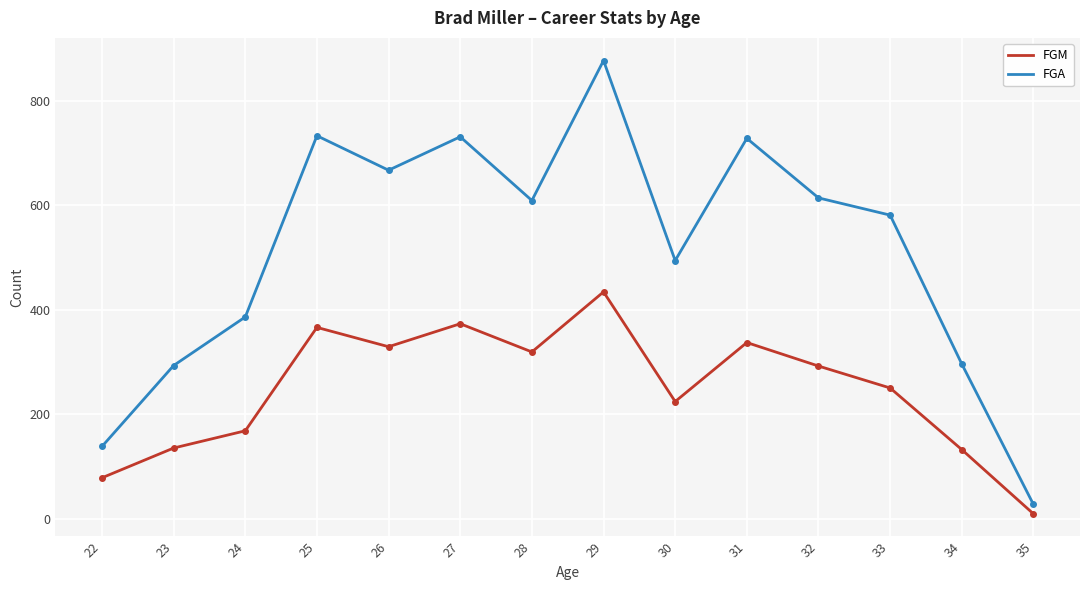

Where is the first local minimum for FGM?

26